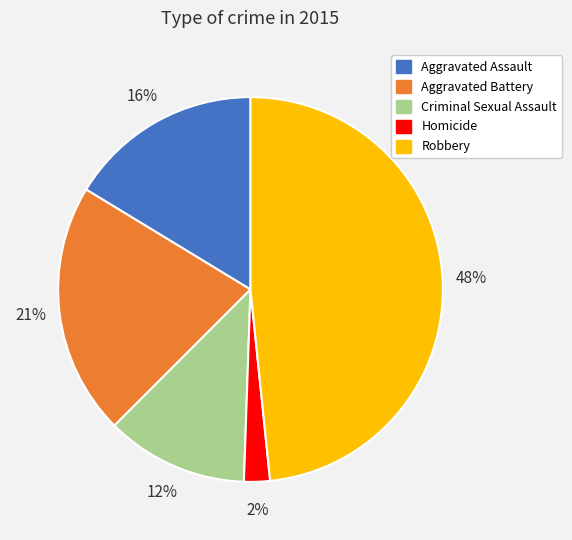

Which category has the smallest portion of the pie?

Homicide